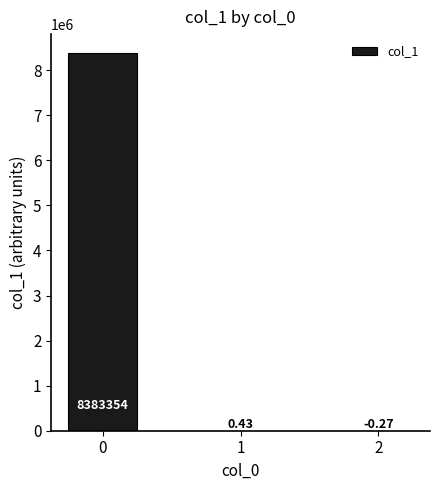

What is the change in value from 1 to 2?

-0.7